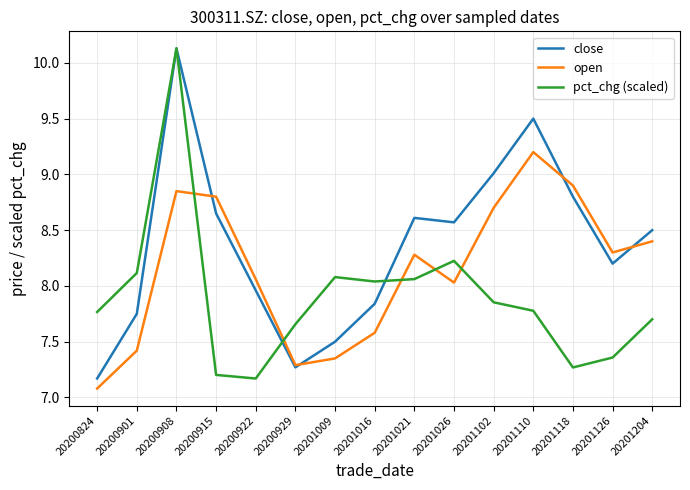

The value of open at 20200929 is 7.3. True or false?

True